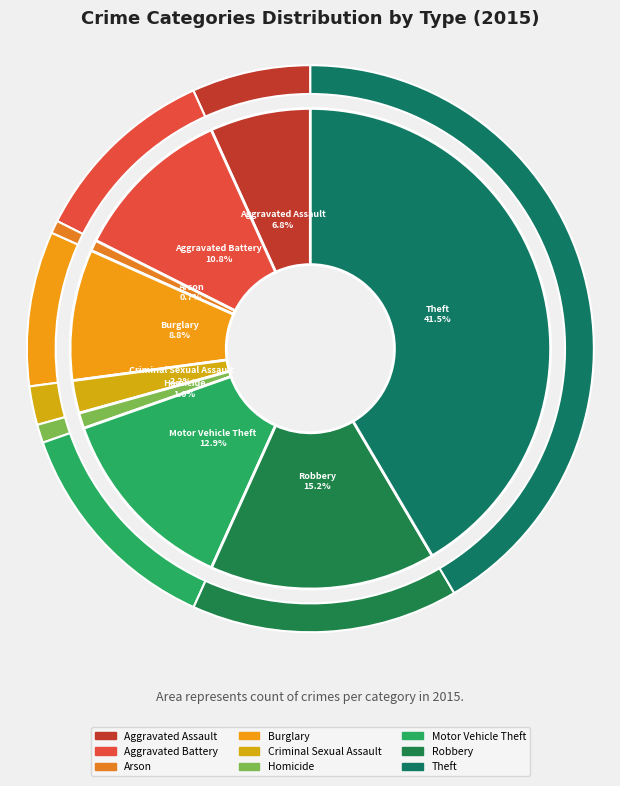

Which slice is the smallest?

Arson